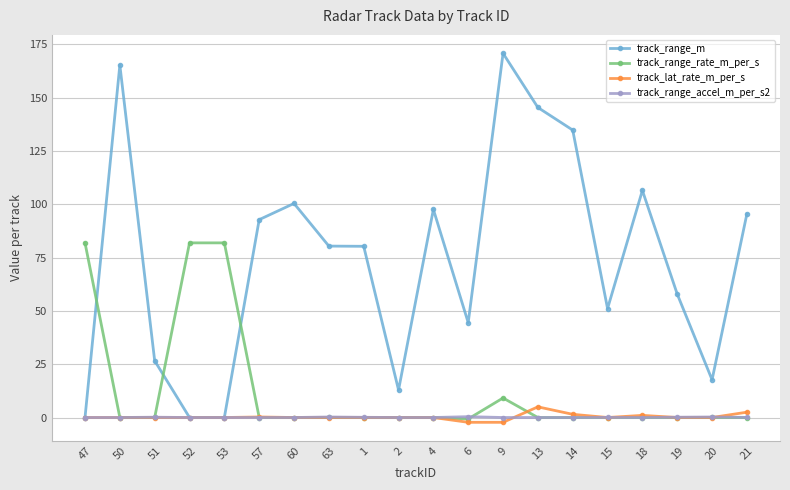

The track_range_rate_m_per_s series shows 37.4 at 47. True or false?

False